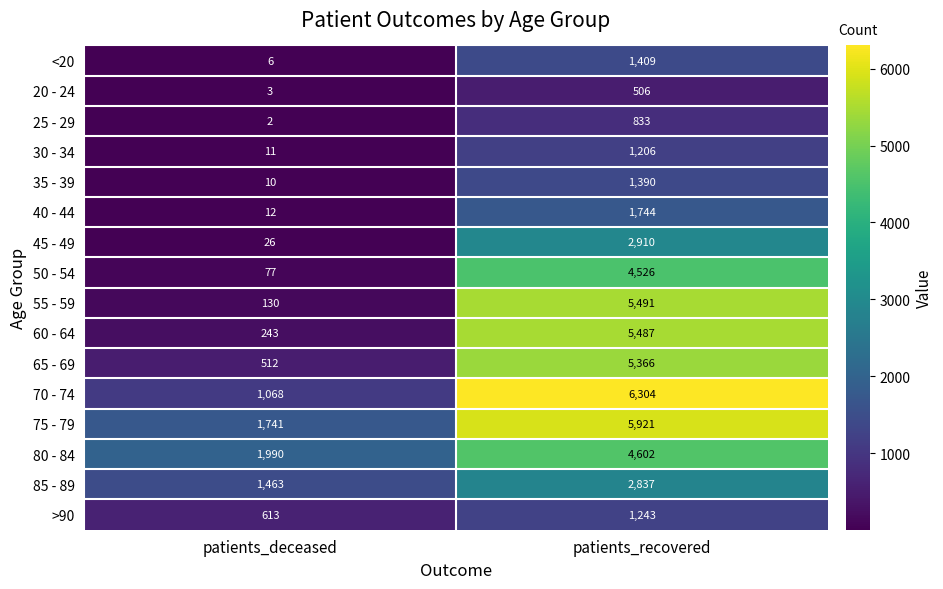

What is the difference between the highest and lowest values at patients_deceased?

1988